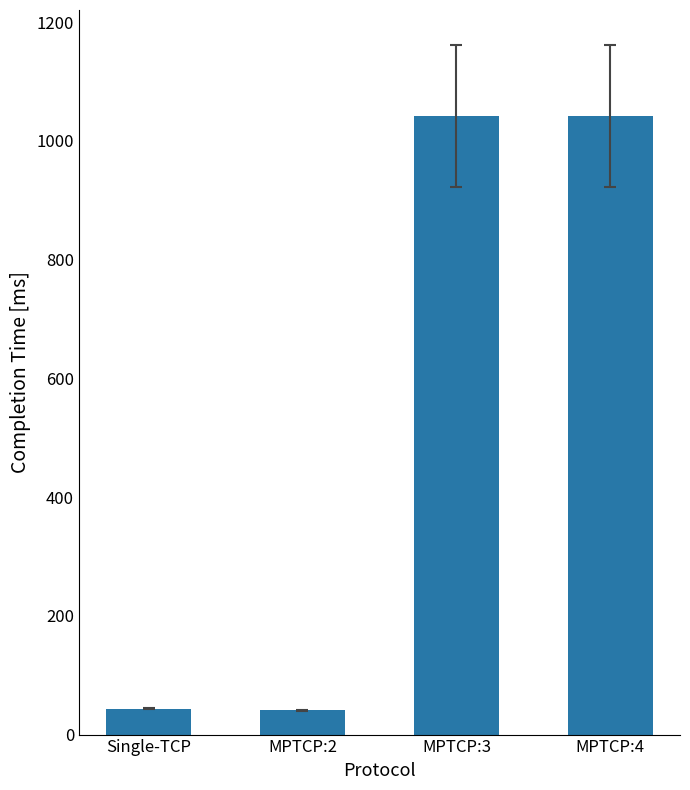

Between Single-TCP and MPTCP:3, which is larger?

MPTCP:3